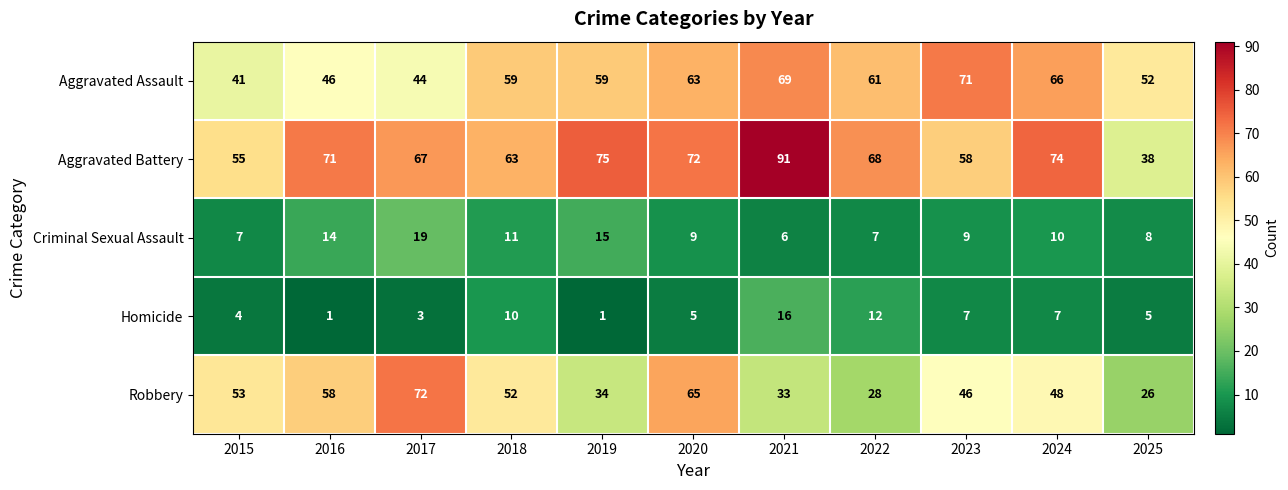

What is the difference between the highest and lowest values at 2019?

74